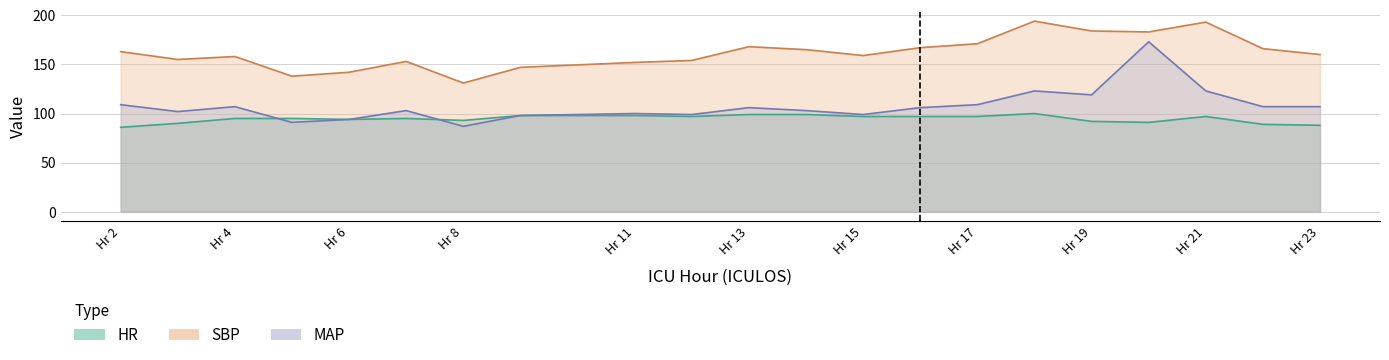

At which label does SBP first exceed 160?

Hr 2